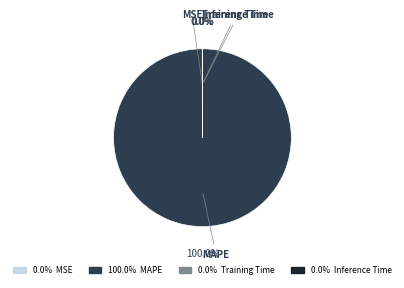

Does any single category account for the majority?

Yes